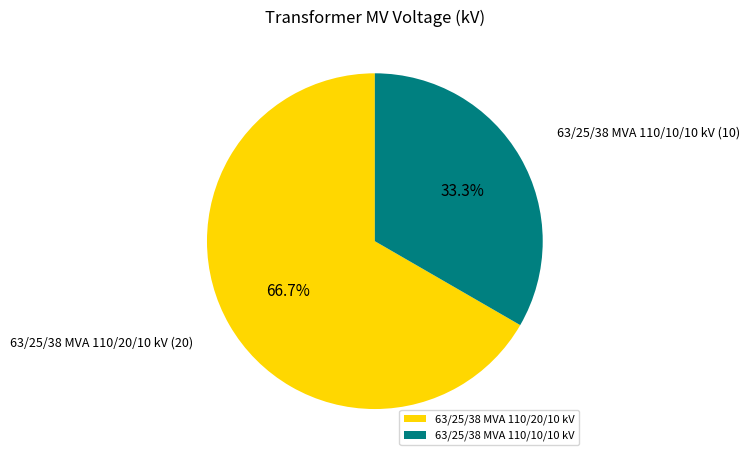

Rank the categories by value from highest to lowest.

63/25/38 MVA 110/20/10 kV, 63/25/38 MVA 110/10/10 kV